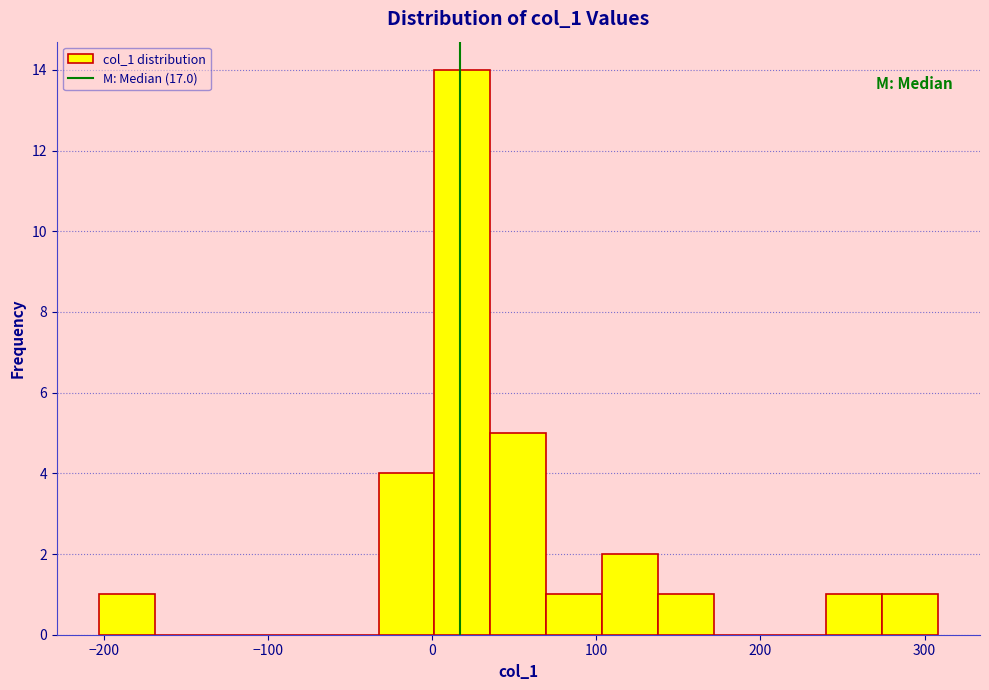

Read against the x-axis, roughly where is the centre of the tallest bar?

20